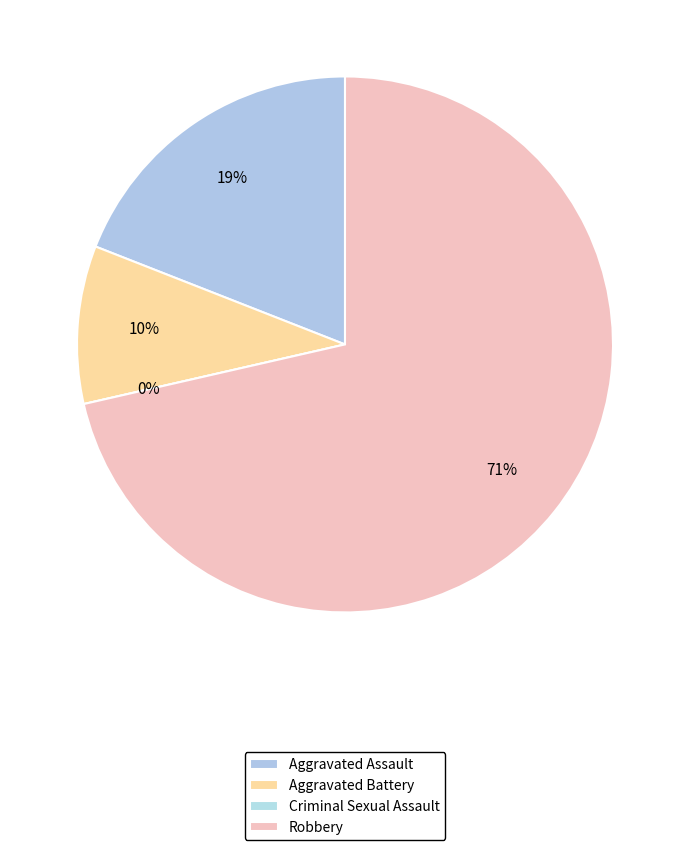

Is Aggravated Battery the majority of the pie?

No